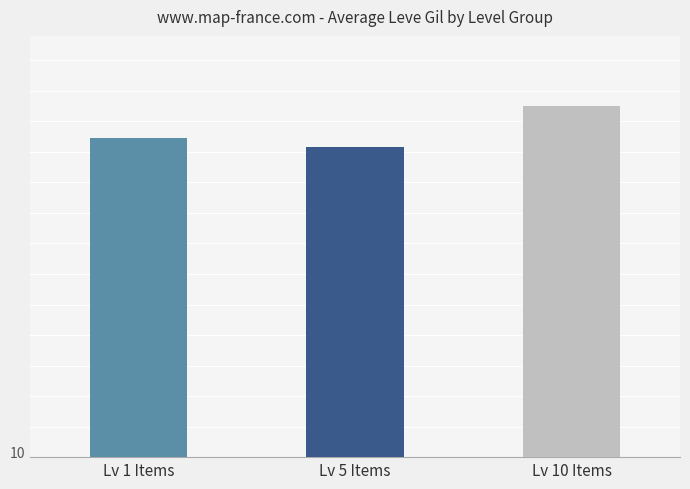

Approximately how many times larger is the value at Lv 10 Items compared to Lv 5 Items?

1.1